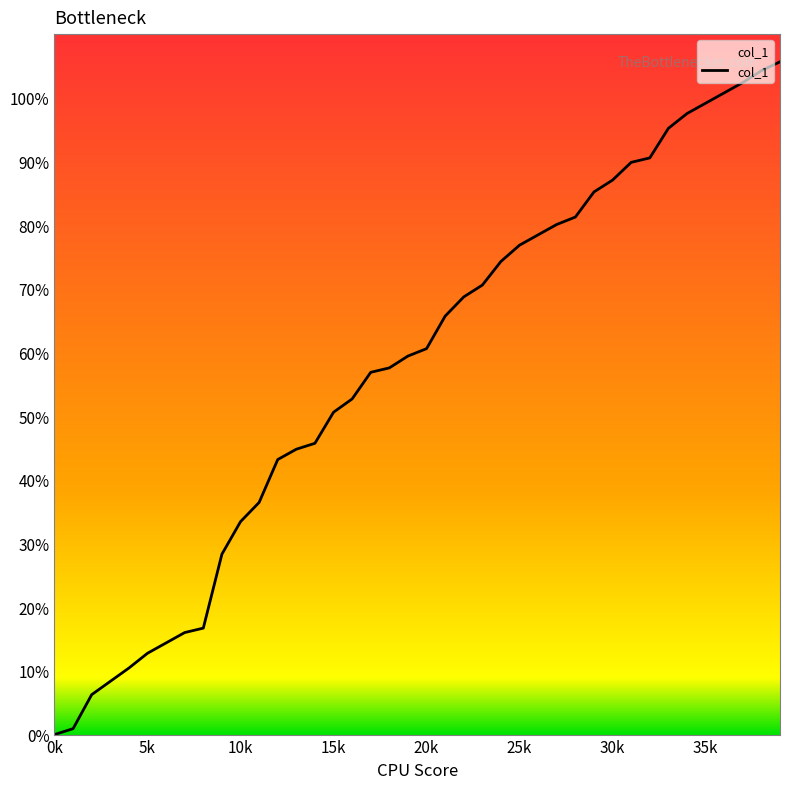

Reading left to right, extract all data points from this chart.

0.0	0.1	0.6	0.8	1.0	1.3	1.4	1.6	1.7	2.8	3.3	3.6	4.3	4.5	4.6	5.1	5.3	5.7	5.8	5.9	6.1	6.6	6.9	7.1	7.4	7.7	7.8	8.0	8.1	8.5	8.7	9.0	9.1	9.5	9.8	9.9	10.1	10.2	10.4	10.6